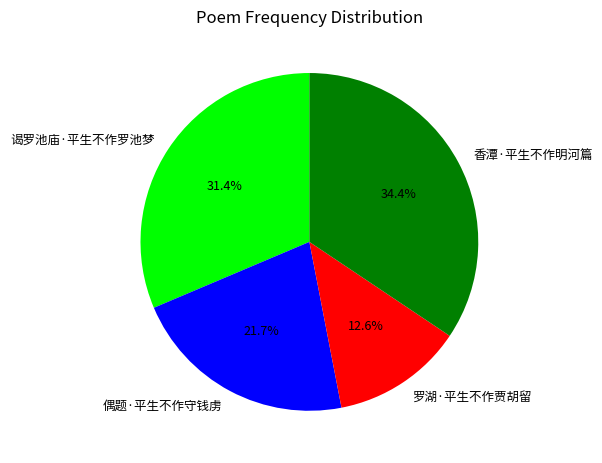

To the nearest percent, what portion does 偶题·平生不作守钱虏 represent?

22%